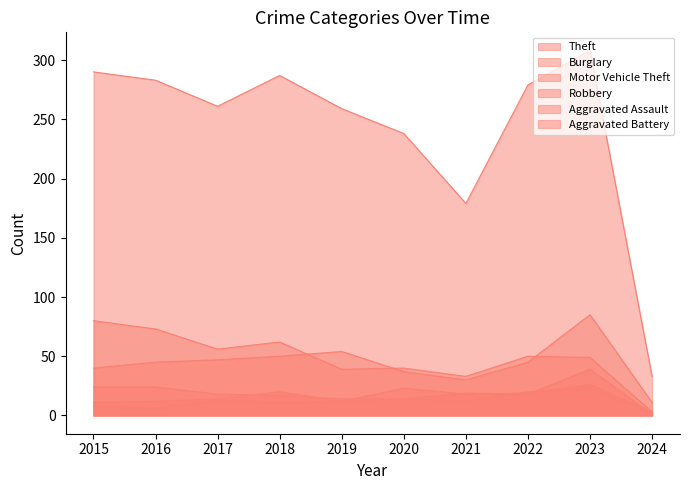

How many times do Burglary and Motor Vehicle Theft cross each other?

3